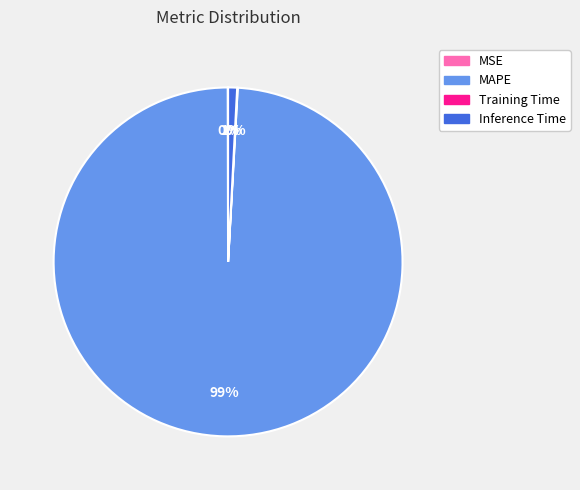

Does any single category account for the majority?

Yes